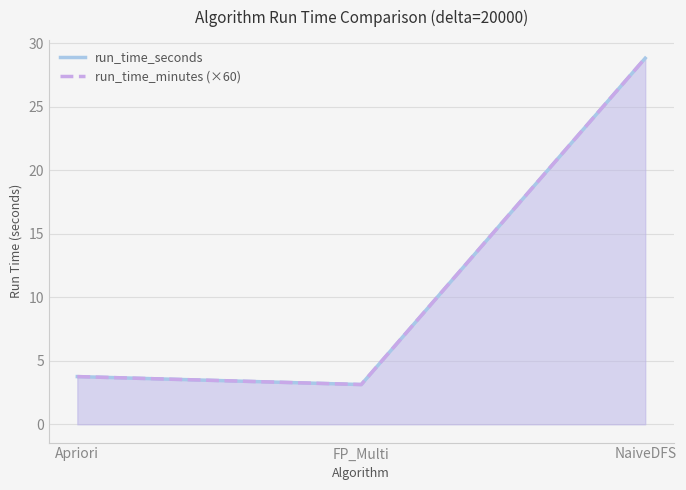

Is it true that run_time_minutes (×60) equals 3.1 at FP_Multi?

True